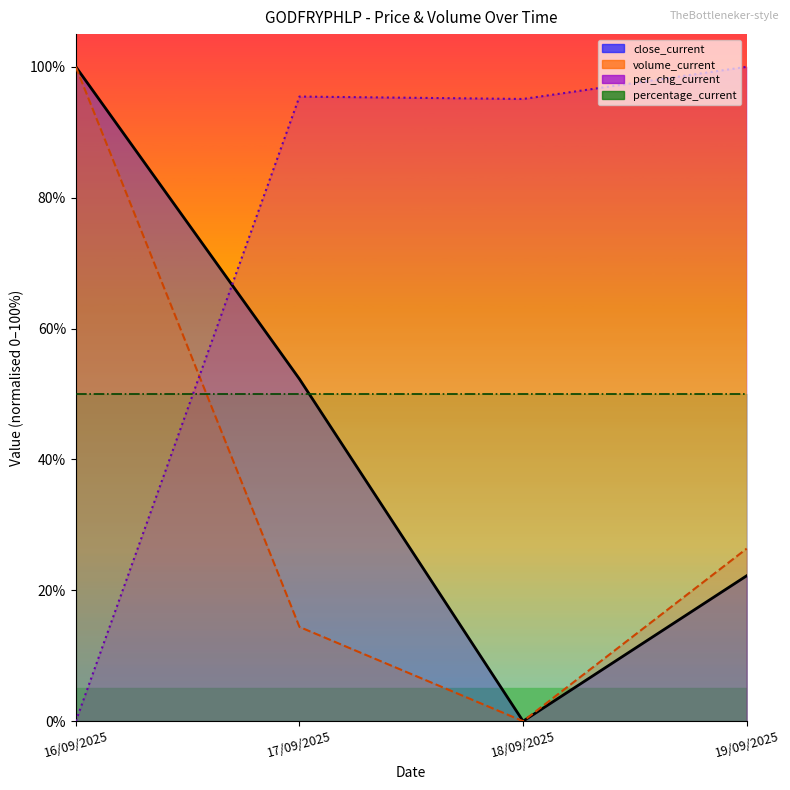

Which category has the highest value across all series?

16/09/2025